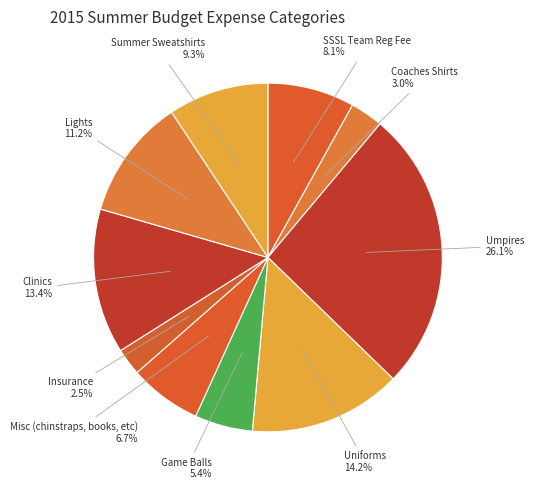

What is the ratio of the value at Insurance to the value at Coaches Shirts?

0.8